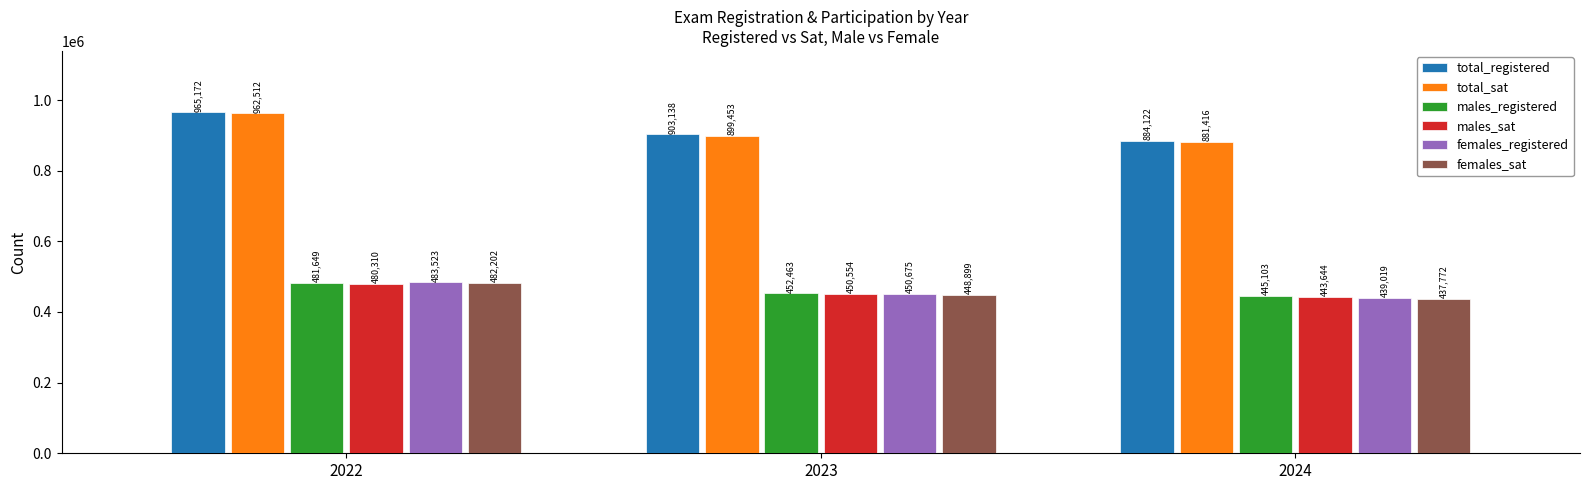

Where does the total_sat series first go above 899453?

2022